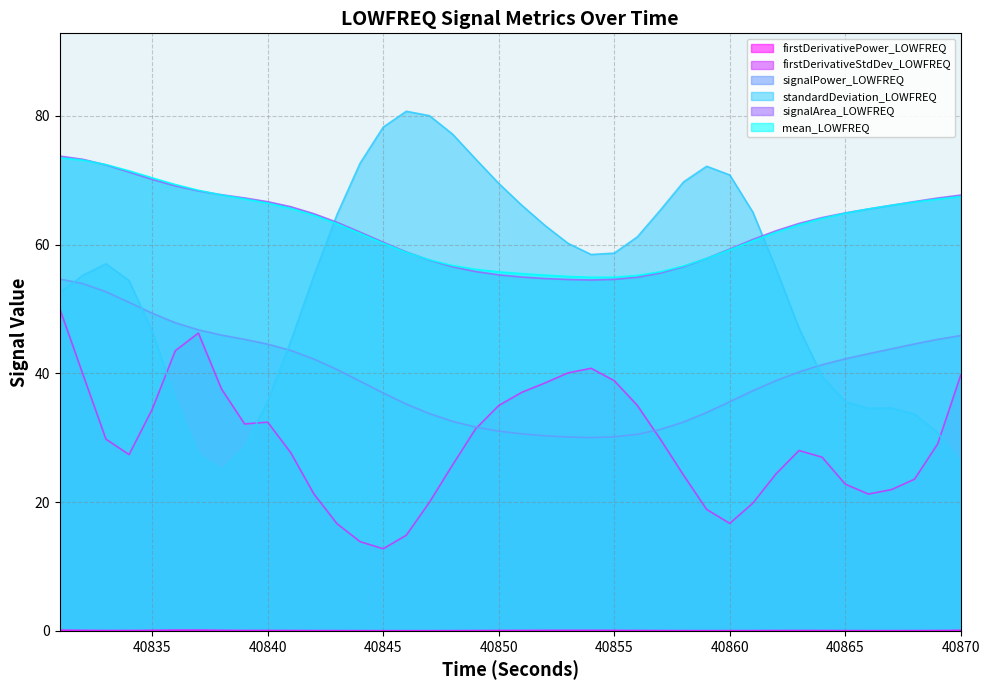

What is the sum of the signalArea_LOWFREQ values at 40852 and 40831?

128.5